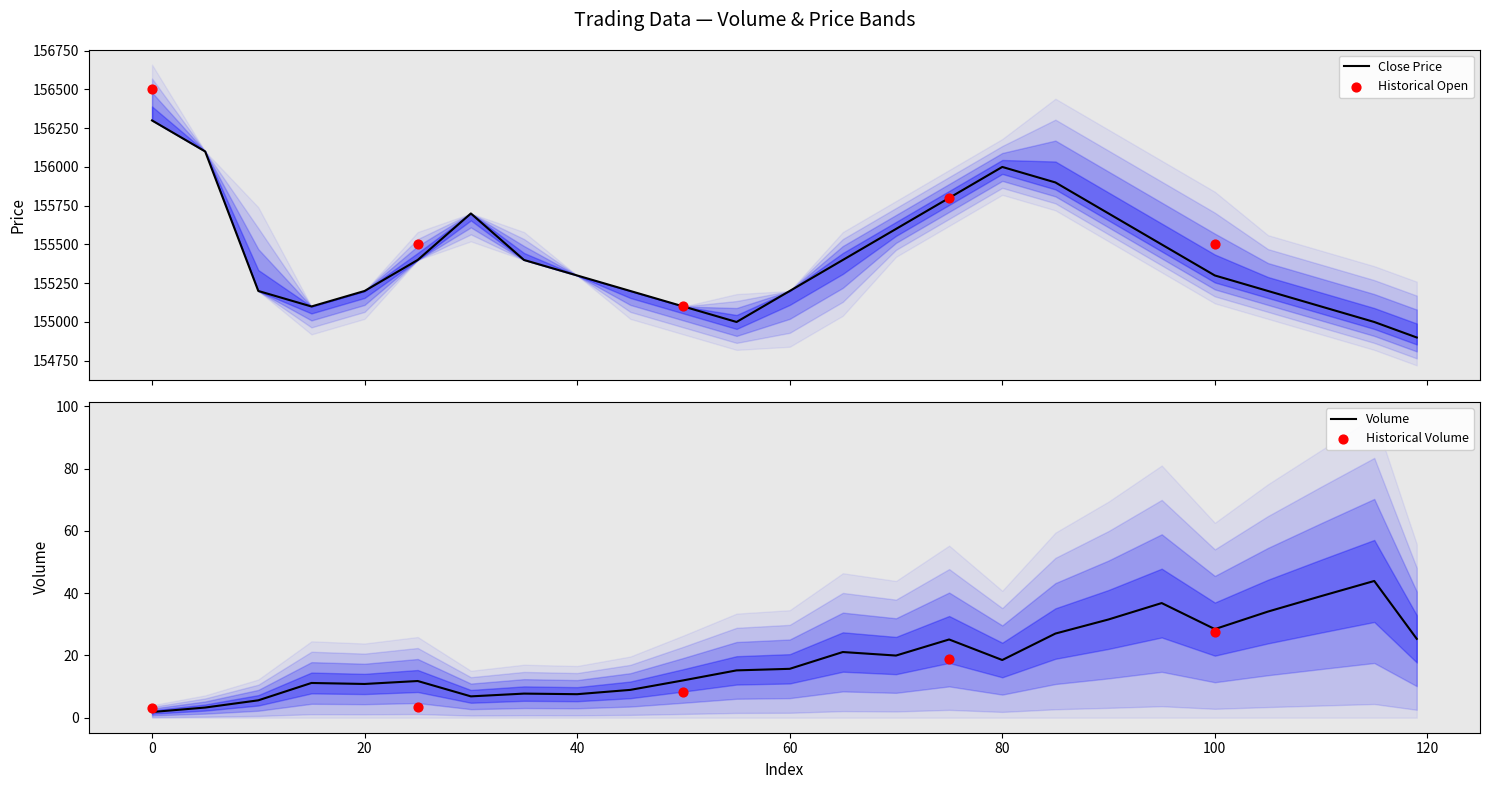

Is the value of open at 35 greater than the value of low at 35?

Yes